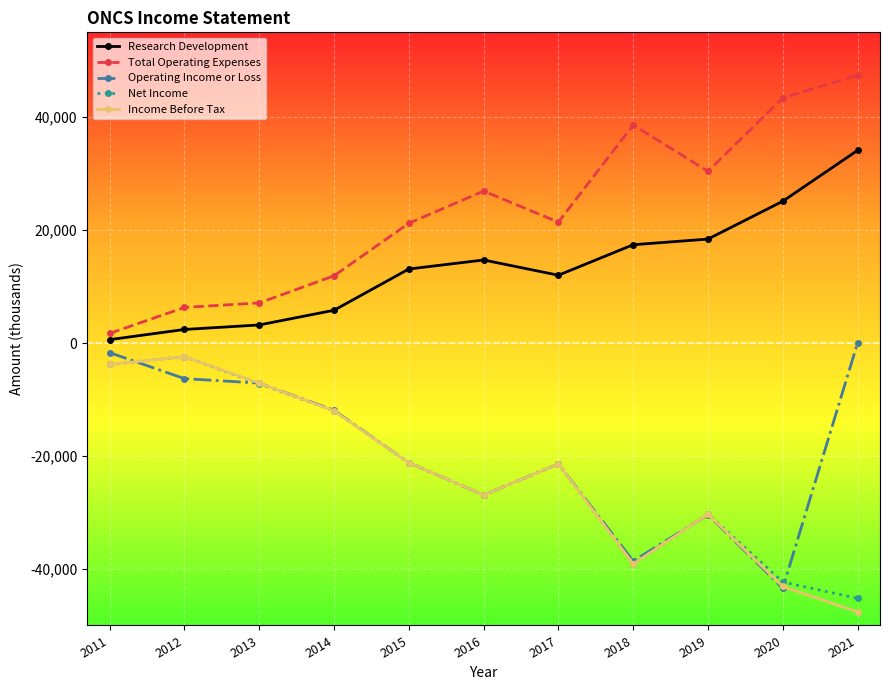

What is the spread (max minus min) of values at 2013?

14300